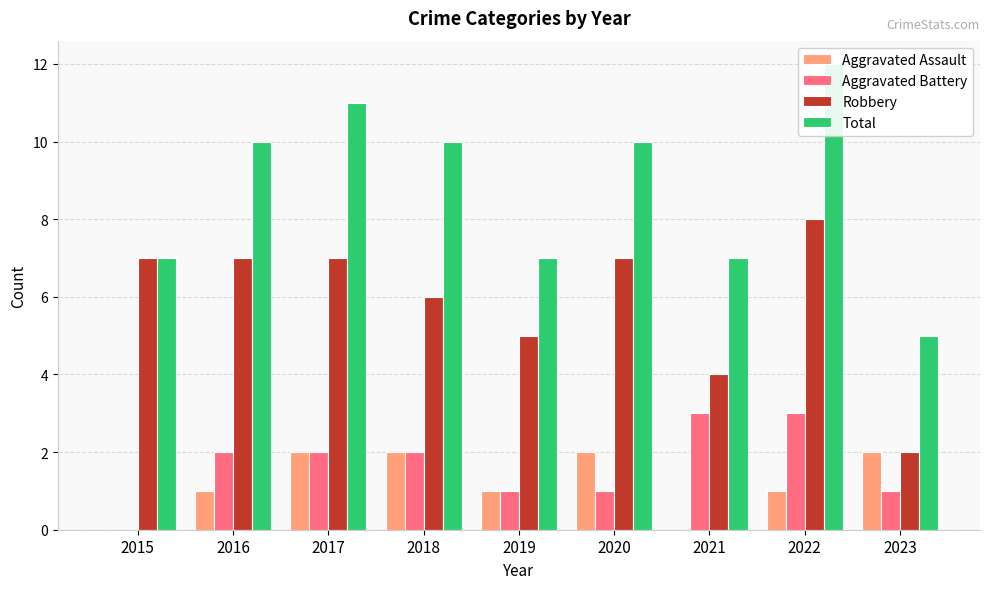

Count the number of categories in the chart.

9